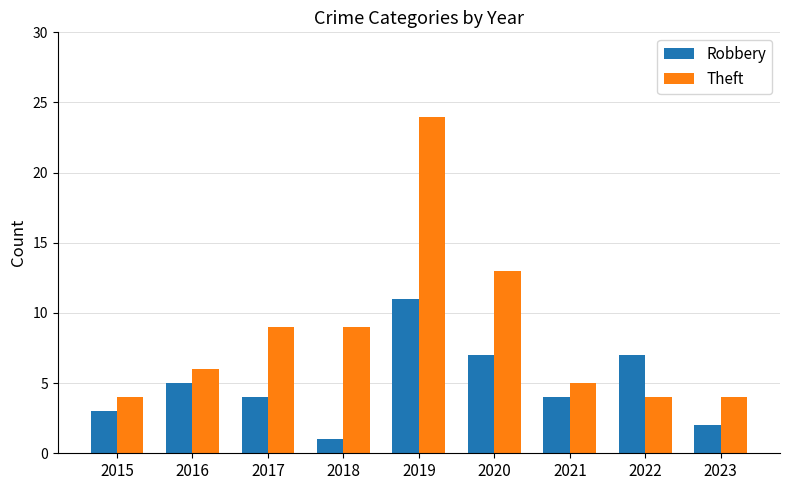

What are all the series names shown in the legend?

Robbery, Theft